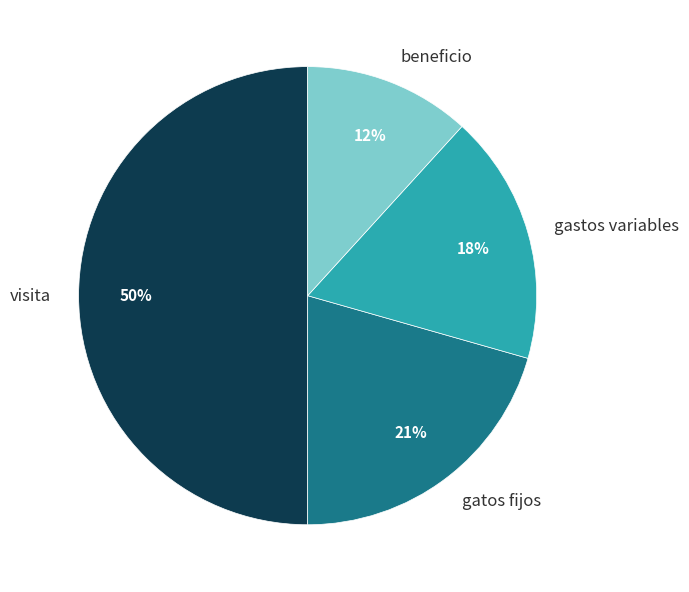

Rank the categories by value from lowest to highest.

beneficio, gastos variables, gatos fijos, visita